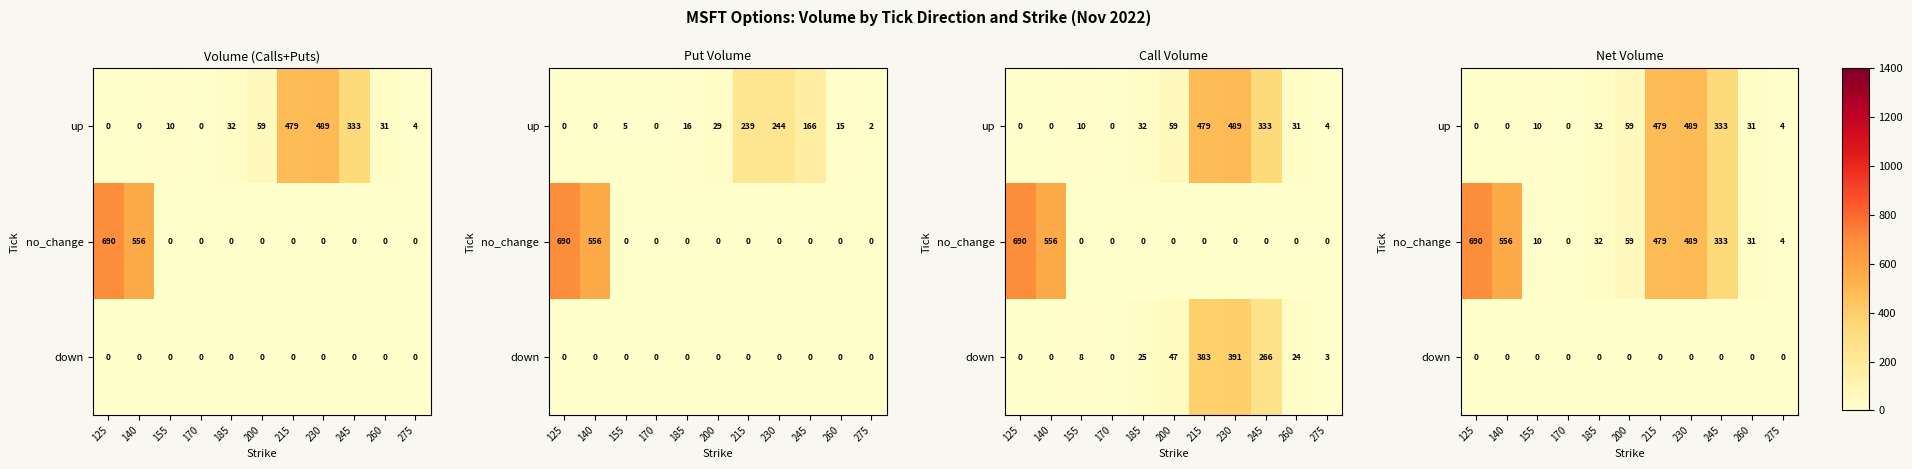

What is the total value across all series at 125?

690